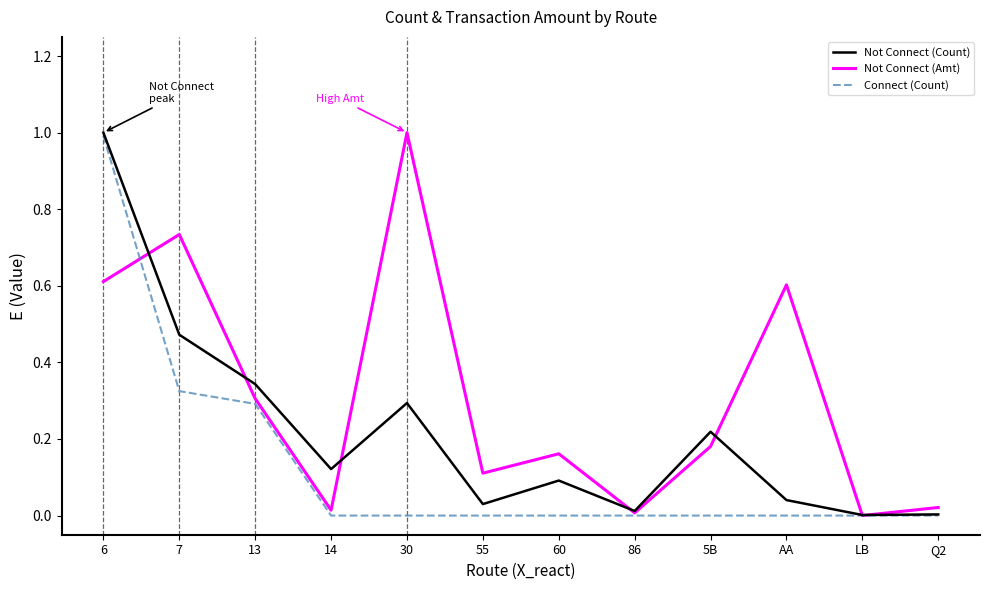

Which series changed the most between 30 and 5B?

Not Connect (Amt)